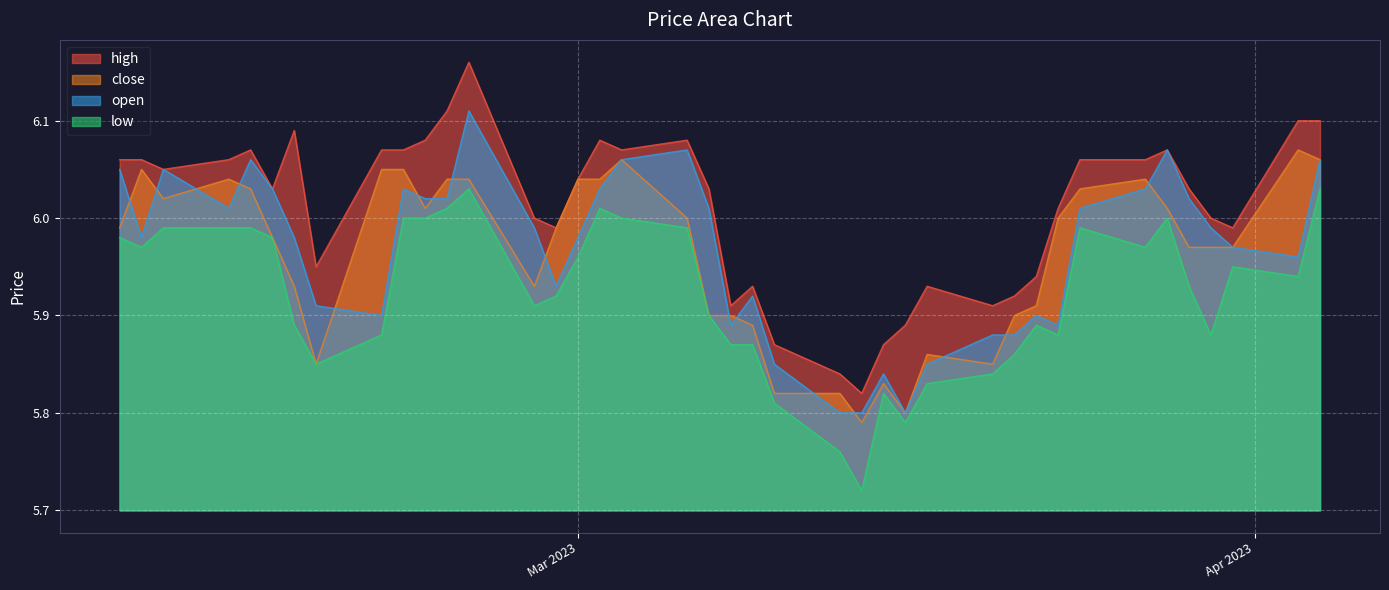

Between 2023-03-10 and 2023-03-08, which series saw the biggest shift?

close